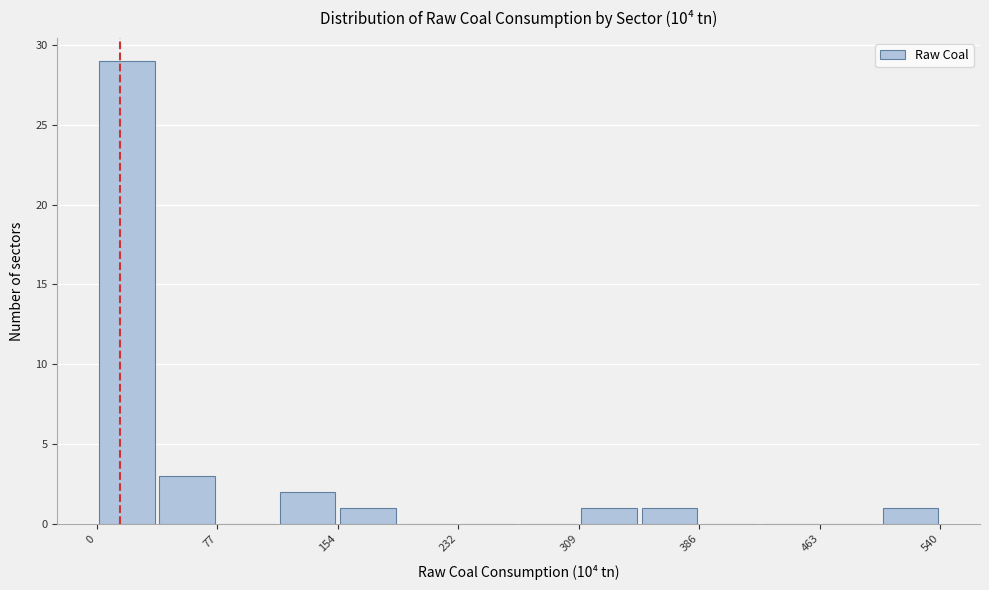

Read against the x-axis, roughly where is the centre of the tallest bar?

20